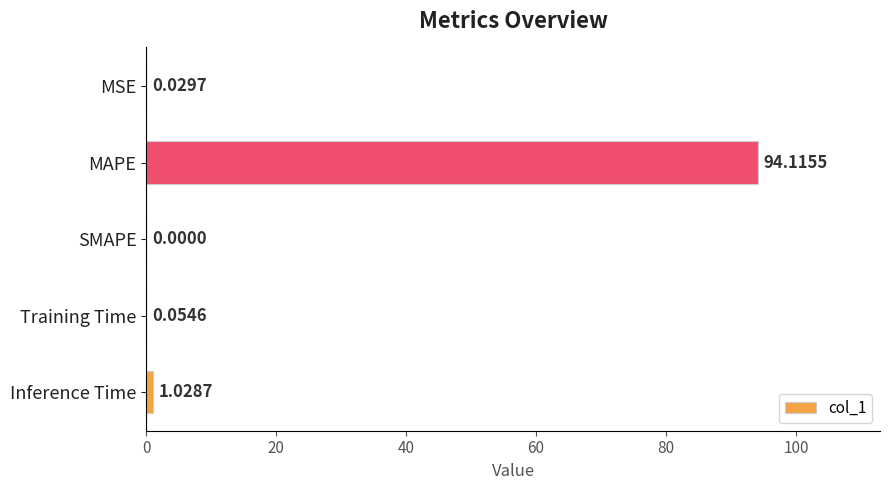

At which label is the value closest to 47?

Inference Time